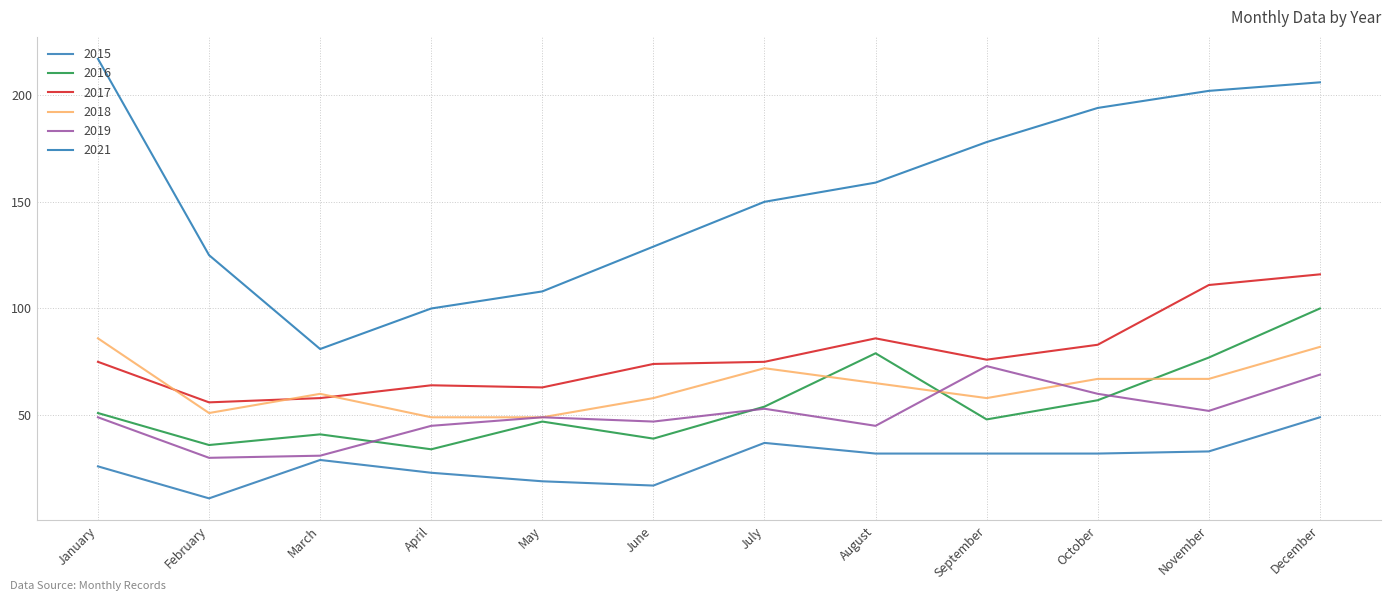

List the series in order of their peak value, lowest first.

2015, 2019, 2018, 2016, 2017, 2021